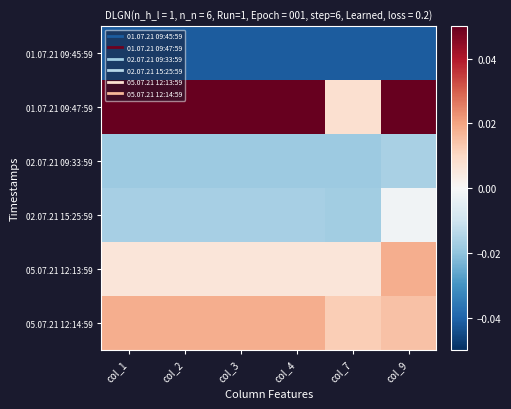

Reading left to right, extract all data points from this chart.

01.07.21 09:45:59: col_1=-0.0	col_2=-0.0	col_3=-0.0	col_4=-0.0	col_7=-0.0	col_9=-0.0
01.07.21 09:47:59: col_1=0.1	col_2=0.1	col_3=0.1	col_4=0.1	col_7=0.0	col_9=0.1
02.07.21 09:33:59: col_1=-0.0	col_2=-0.0	col_3=-0.0	col_4=-0.0	col_7=-0.0	col_9=-0.0
02.07.21 15:25:59: col_1=-0.0	col_2=-0.0	col_3=-0.0	col_4=-0.0	col_7=-0.0	col_9=-0.0
05.07.21 12:13:59: col_1=0.0	col_2=0.0	col_3=0.0	col_4=0.0	col_7=0.0	col_9=0.0
05.07.21 12:14:59: col_1=0.0	col_2=0.0	col_3=0.0	col_4=0.0	col_7=0.0	col_9=0.0